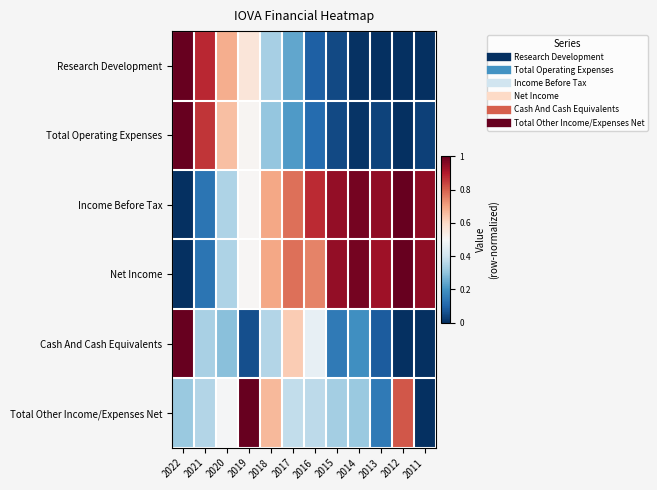

Rank the series by their maximum value, from highest to lowest.

Research Development, Total Operating Expenses, Income Before Tax, Net Income, Cash And Cash Equivalents, Total Other Income/Expenses Net